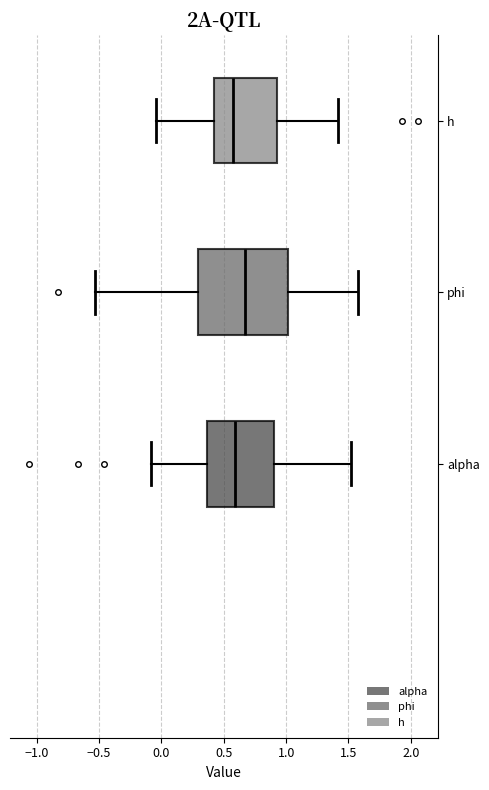

Which box's median line is the furthest to the right?

phi